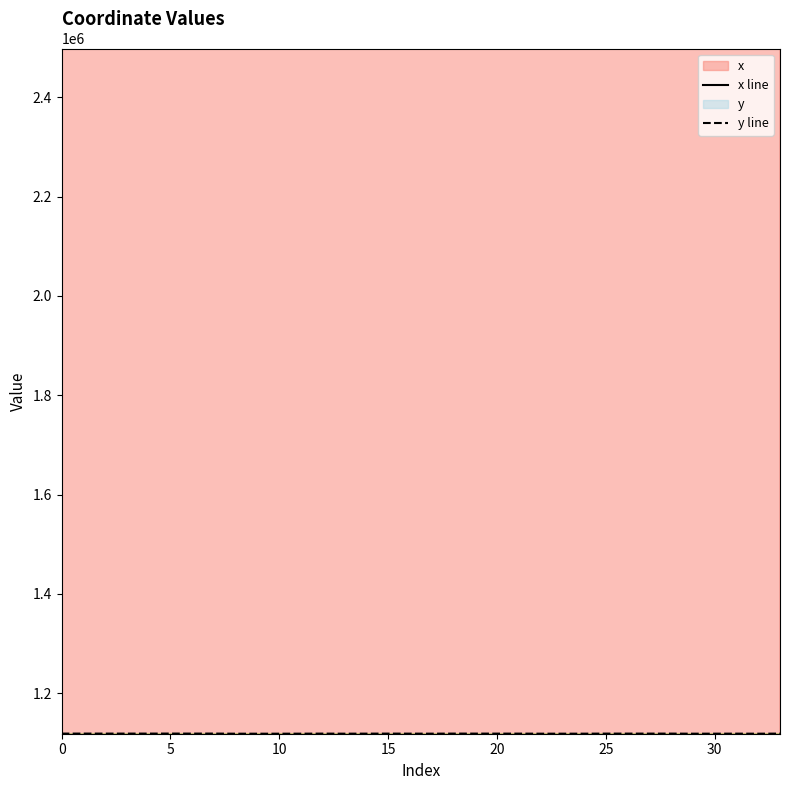

Between 31 and 24, which is larger?

31